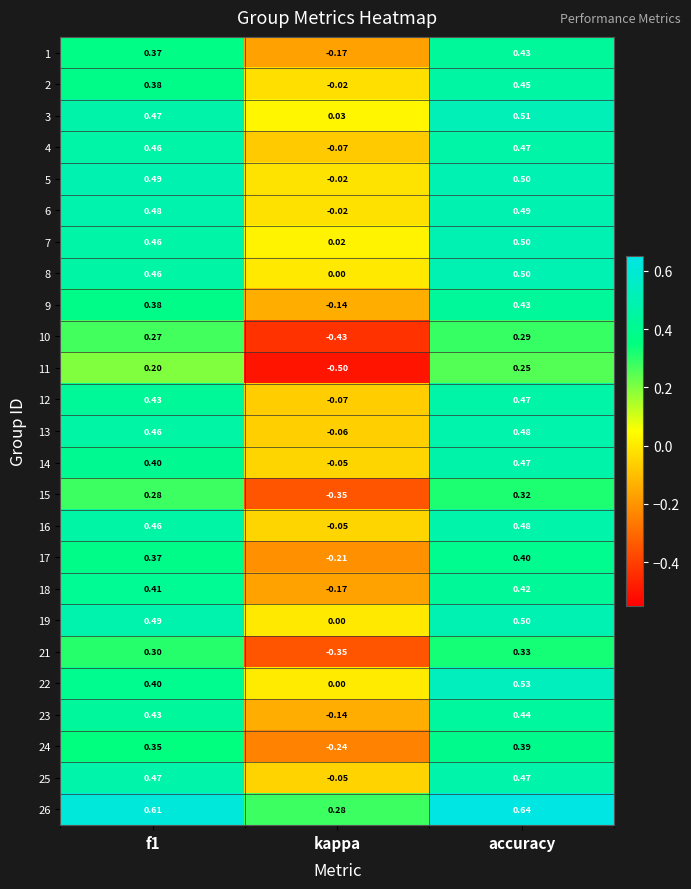

Which category has the lowest value in the 15 series?

kappa